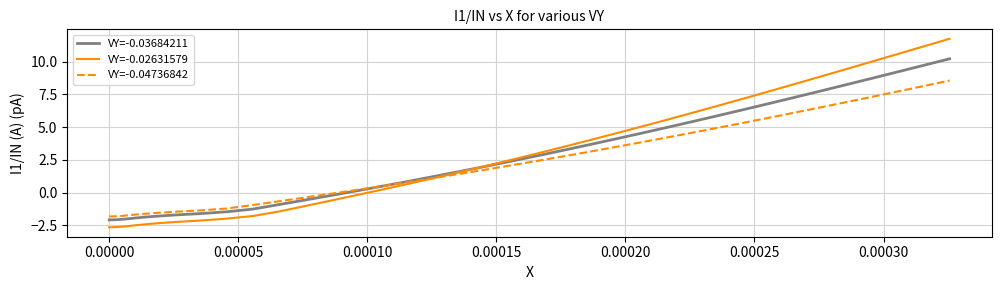

Rank the series by their maximum value, from lowest to highest.

VY=-0.04736842, VY=-0.03684211, VY=-0.02631579